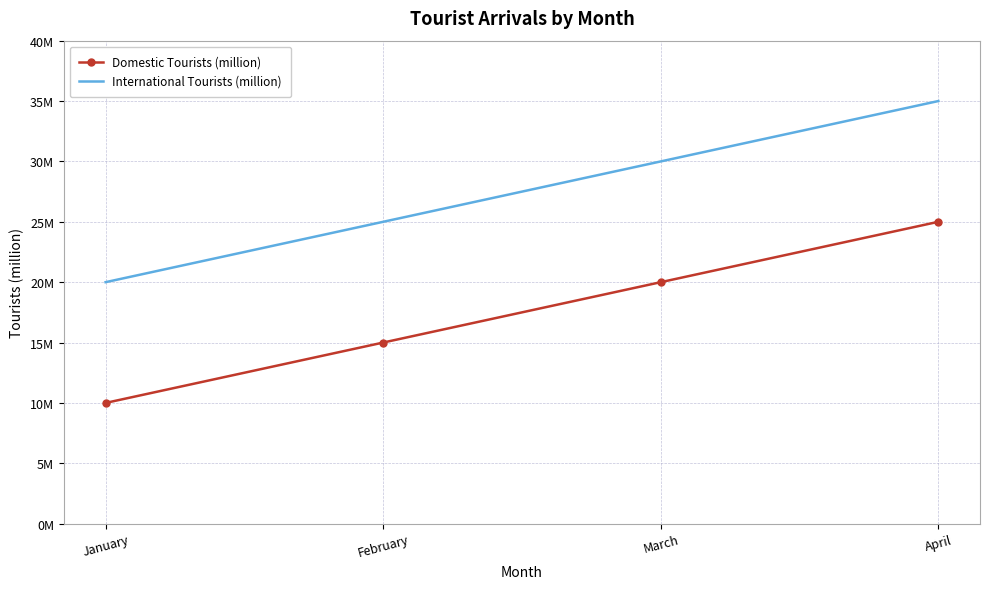

Where is Domestic Tourists (million) nearest to the value 17?

February